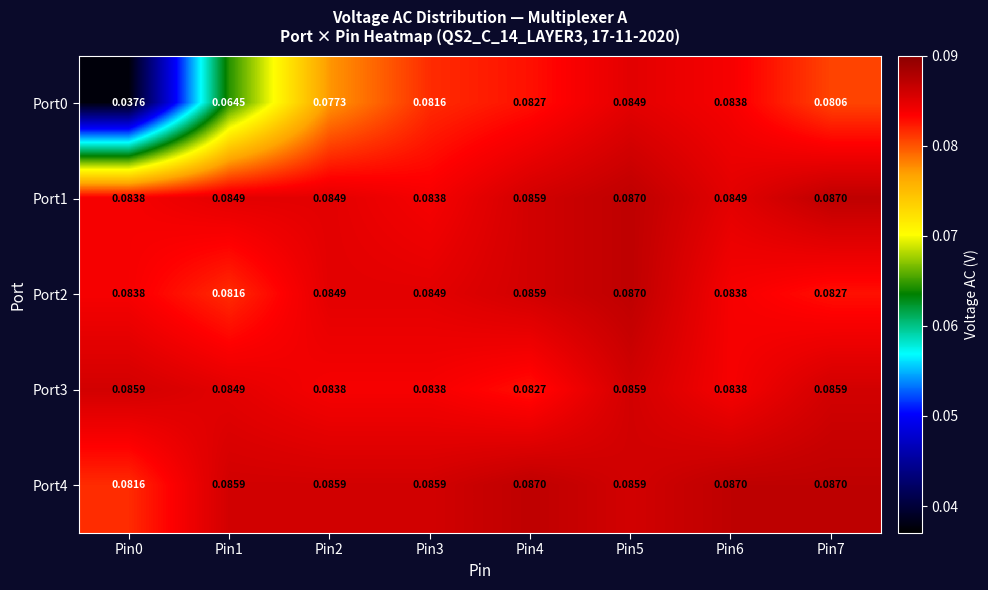

Is the value of Port1 at Pin1 greater than the value of Port0 at Pin6?

Yes